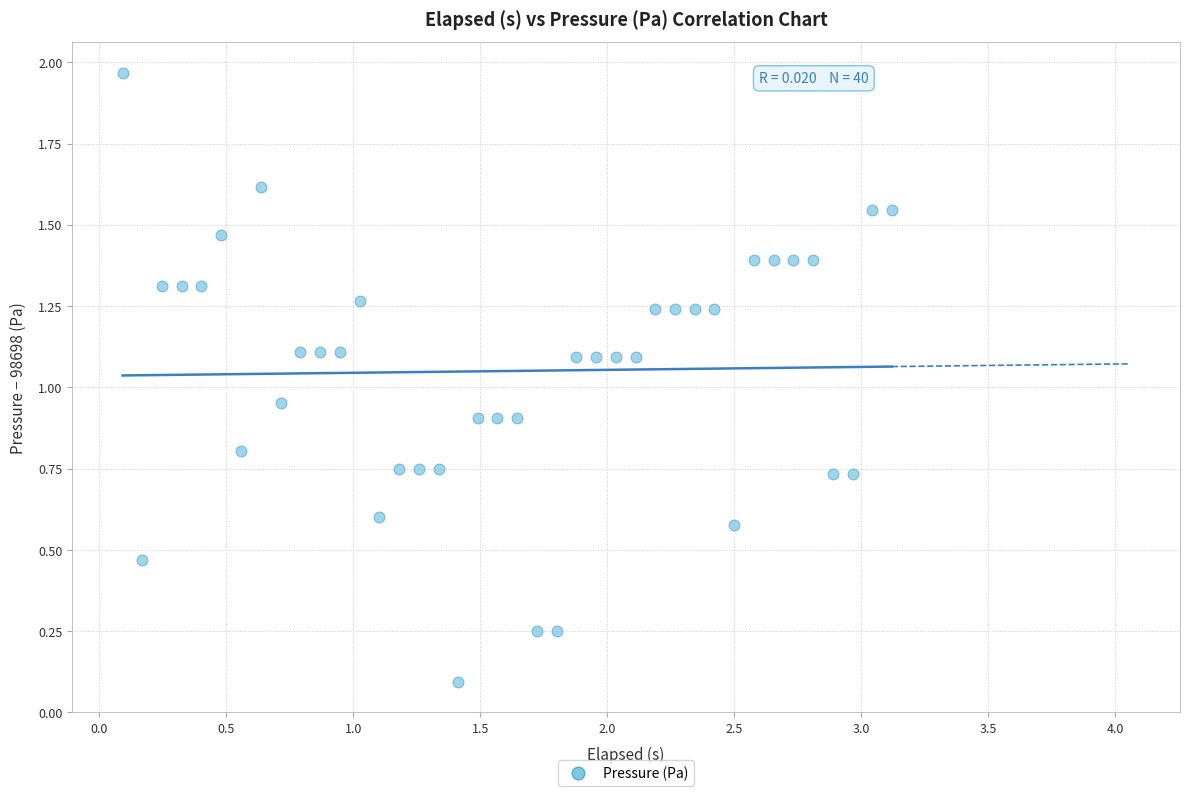

What is the range of Y values (max minus min)?

1.9